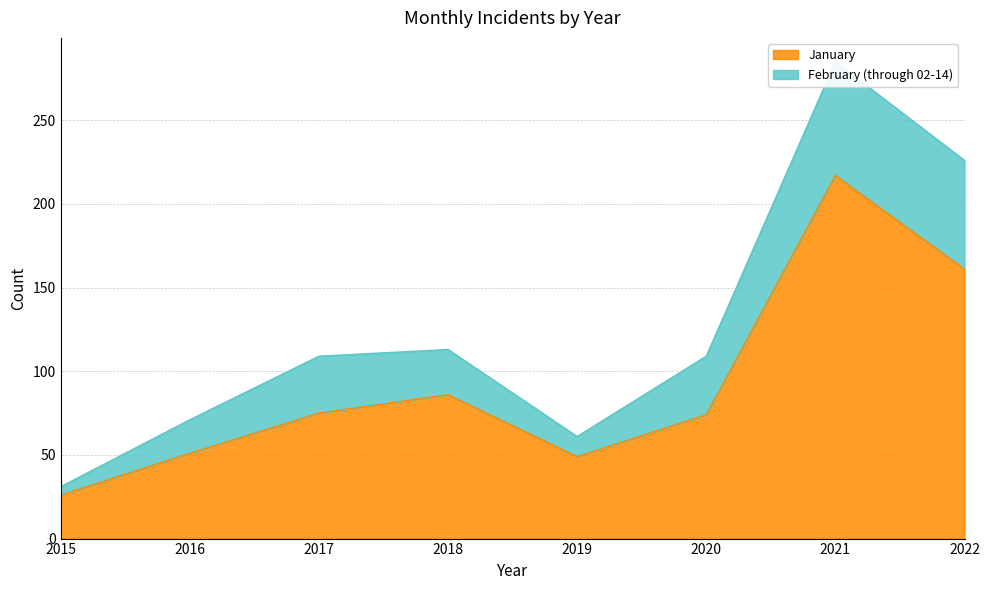

Reading right to left, what are all the values shown in this chart?

2022=161	2021=217	2020=74	2019=49	2018=86	2017=75	2016=51	2015=26